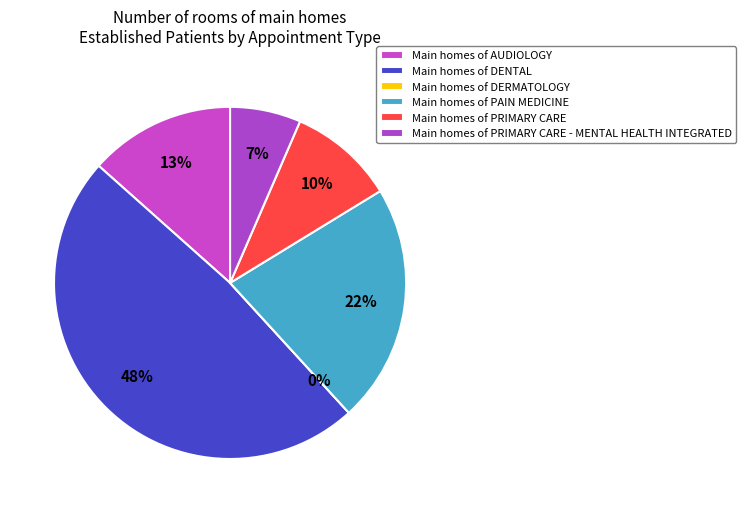

To the nearest percent, what percentage of the pie is PRIMARY CARE?

10%